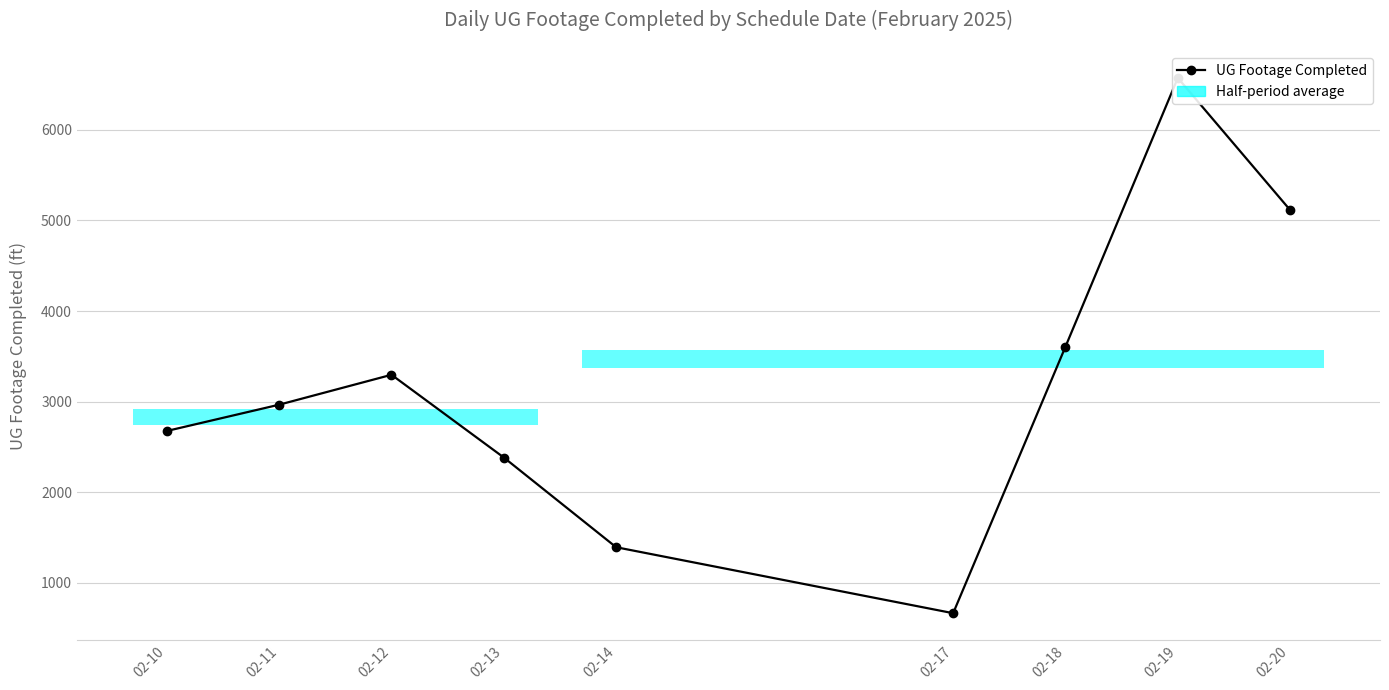

List the labels in order of value, smallest first.

02-17, 02-14, 02-13, 02-10, 02-11, 02-12, 02-18, 02-20, 02-19